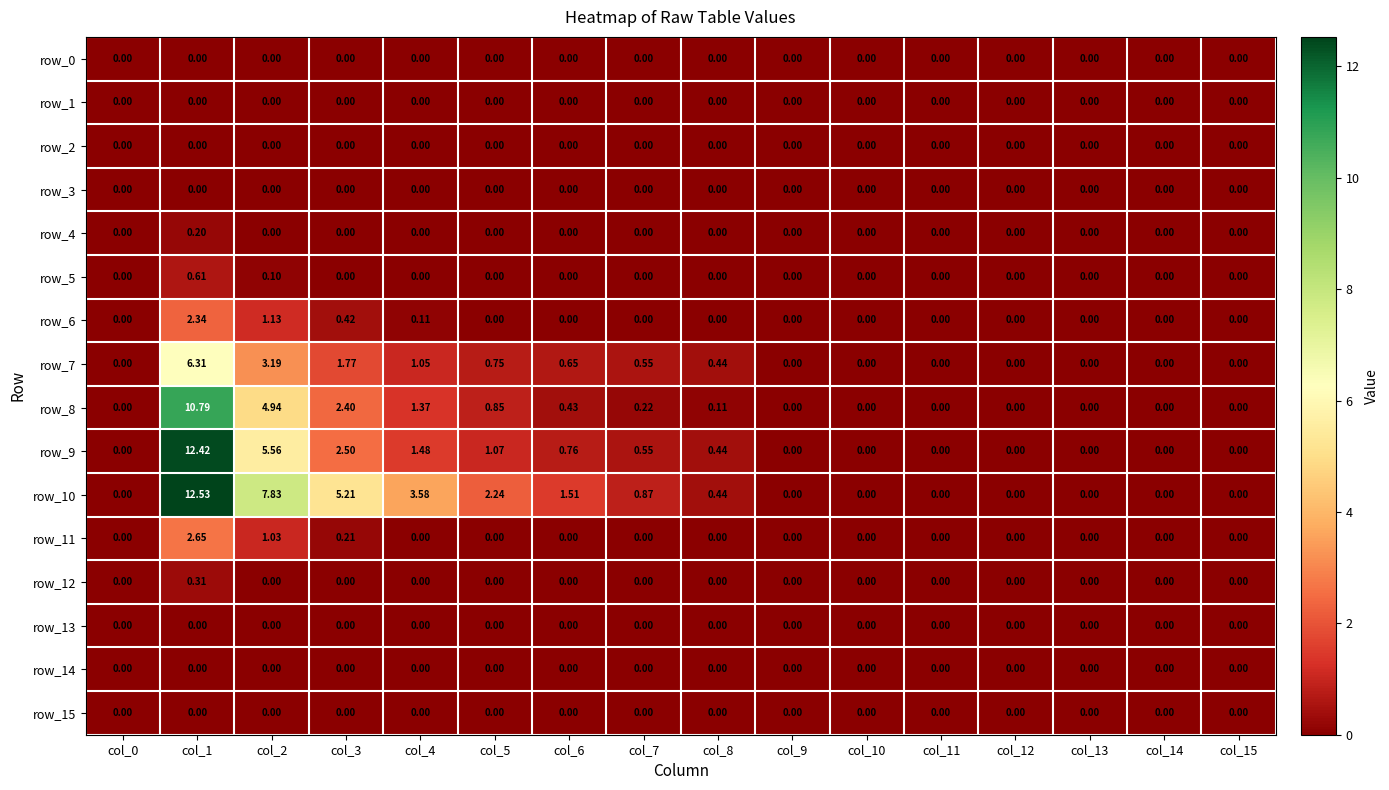

Is it true that row_4 equals 0.2 at col_1?

True